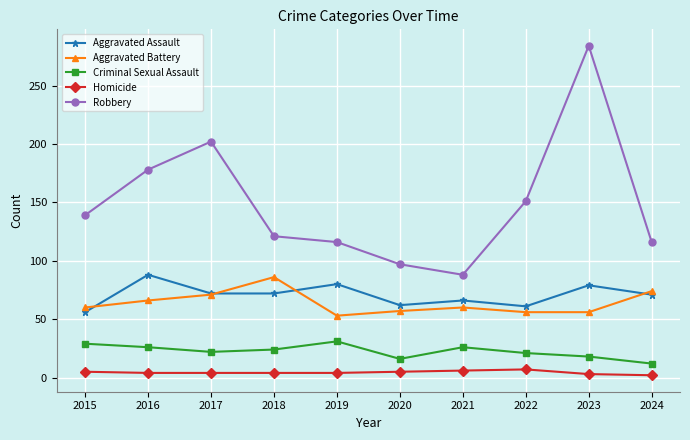

What is the minimum value for Aggravated Assault?

56